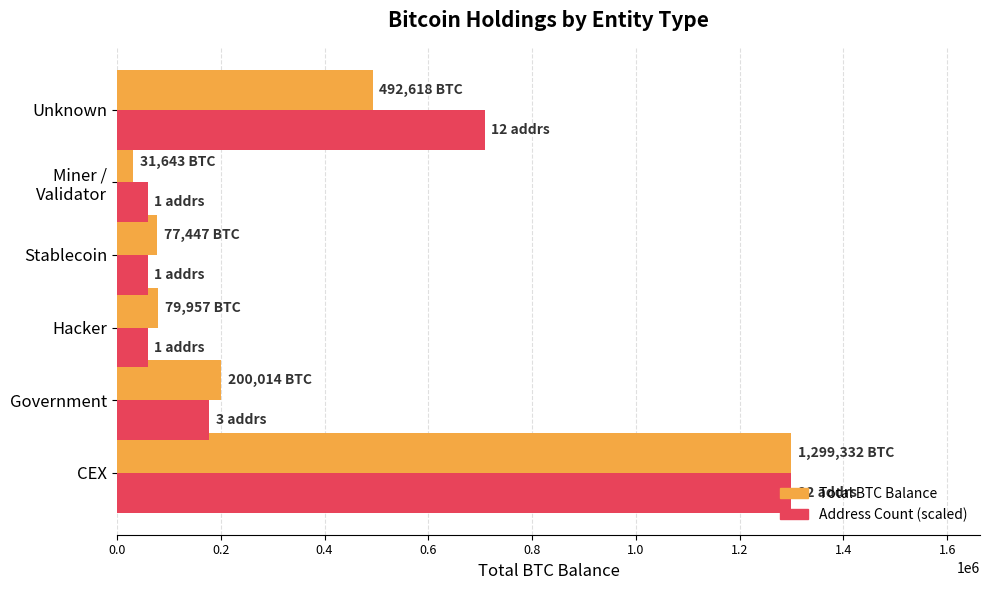

Between CEX and Stablecoin, which series saw the biggest shift?

Address Count (scaled)